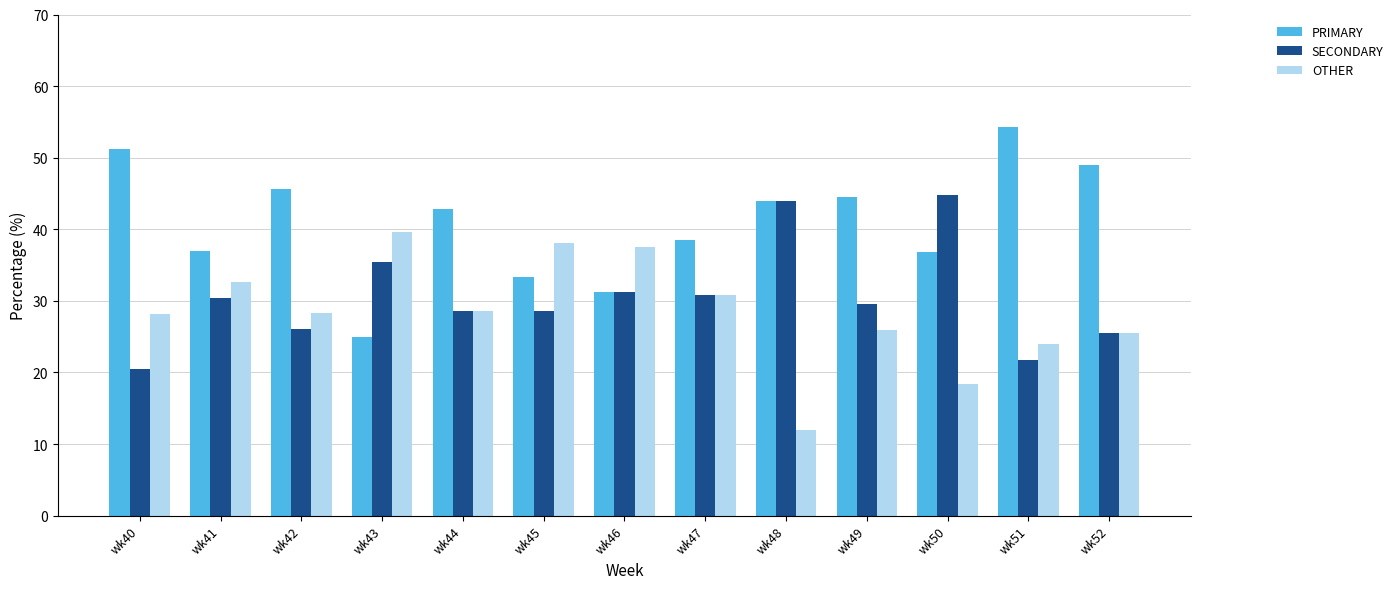

At how many categories does at least one series exceed 19?

13